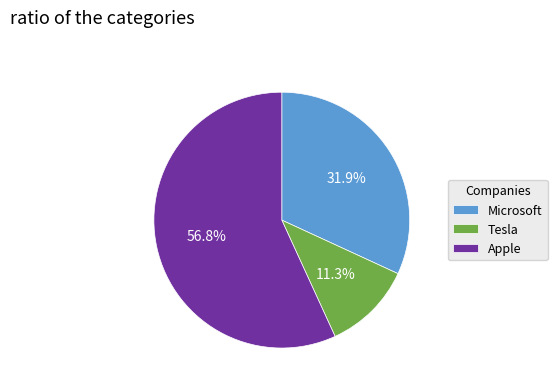

Rank the categories by value from lowest to highest.

Tesla, Microsoft, Apple